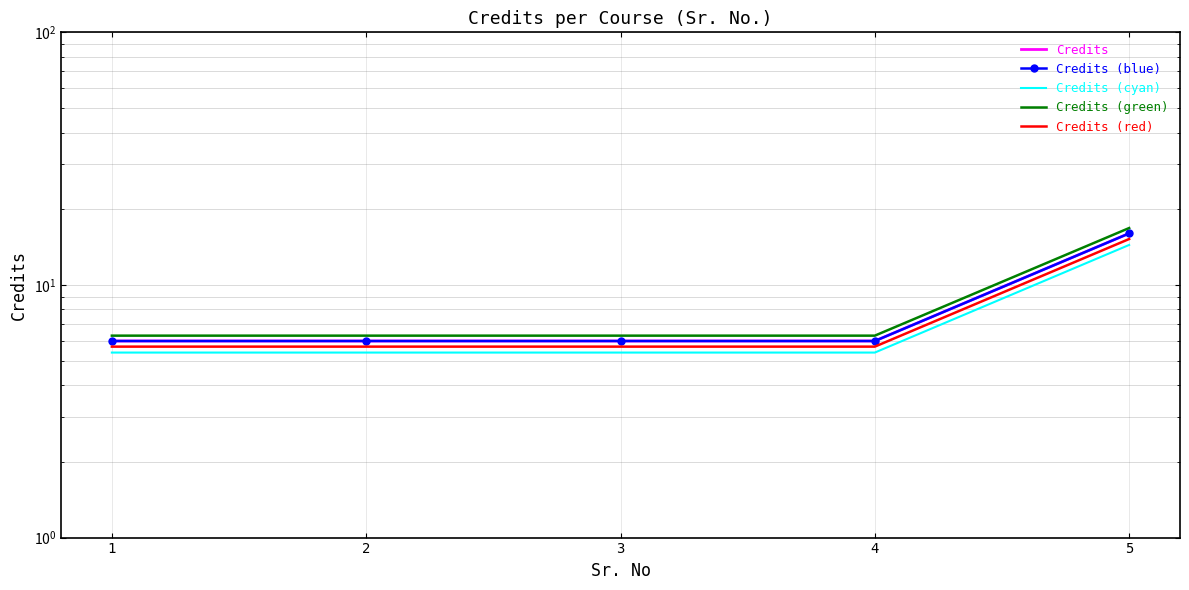

Reading left to right, list all the values displayed in this chart.

Credits: 1=6.0	2=6.0	3=6.0	4=6.0	5=16.0
Credits (blue): 1=6.0	2=6.0	3=6.0	4=6.0	5=16.0
Credits (cyan): 1=5.4	2=5.4	3=5.4	4=5.4	5=14.4
Credits (green): 1=6.3	2=6.3	3=6.3	4=6.3	5=16.8
Credits (red): 1=5.7	2=5.7	3=5.7	4=5.7	5=15.2